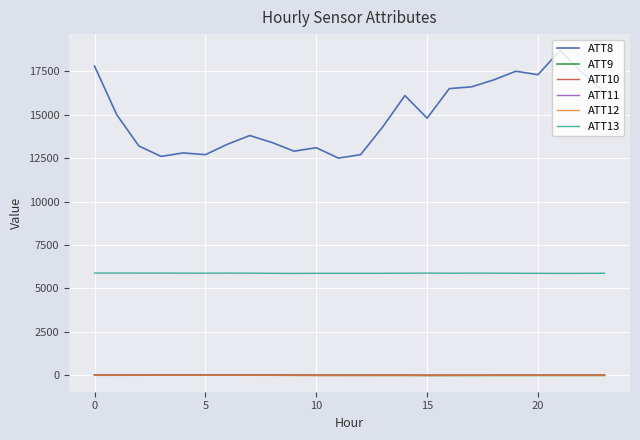

Does the chart have visible grid lines?

Yes